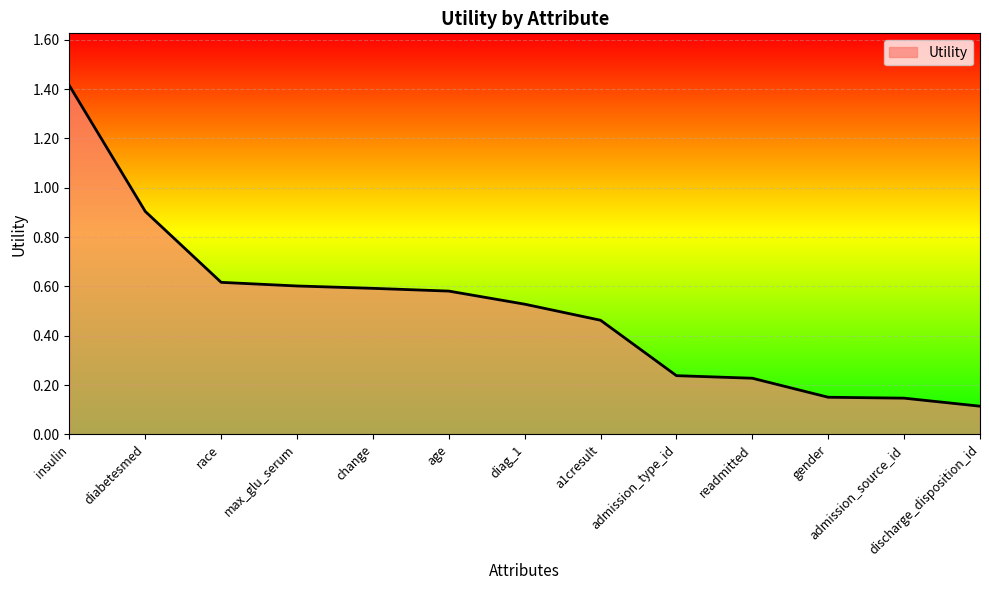

Count the number of categories in the chart.

13